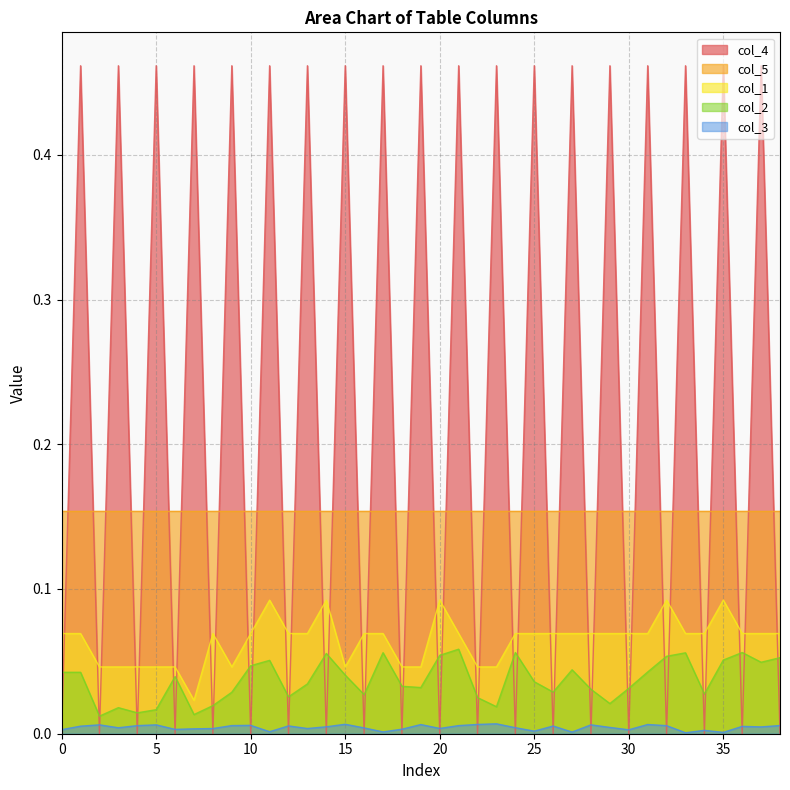

What are all the series names shown in the legend?

col_4, col_5, col_1, col_2, col_3